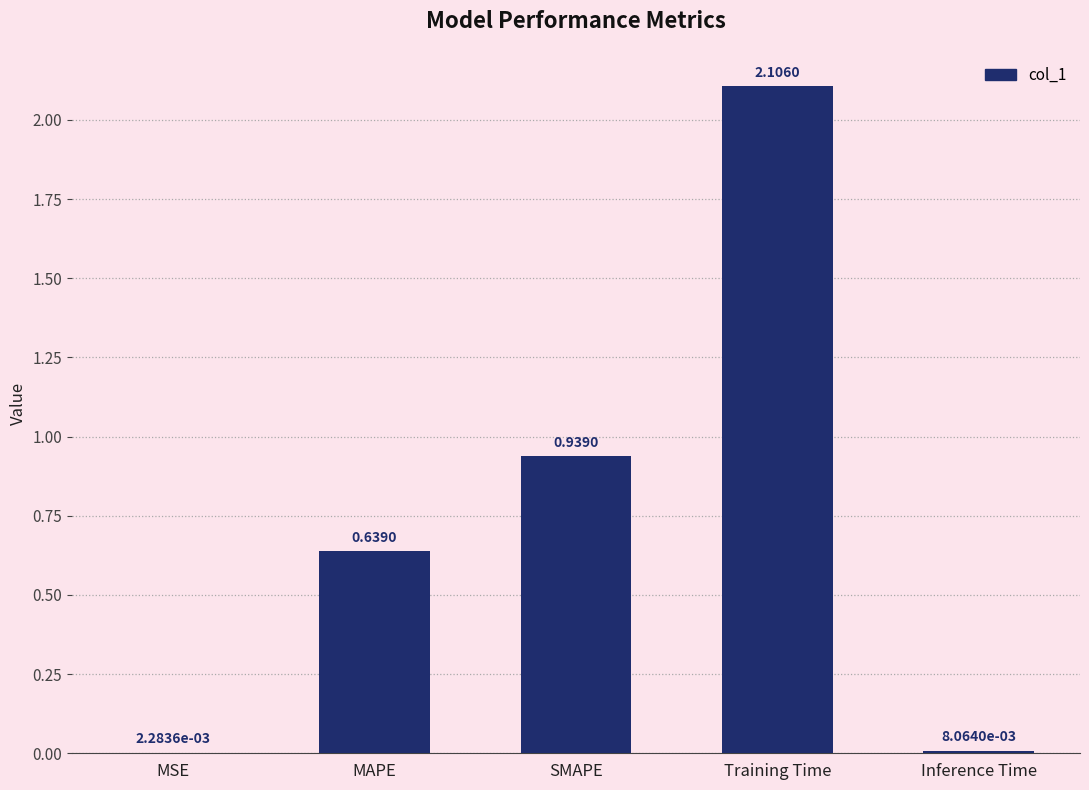

At which label is the value closest to 1?

SMAPE